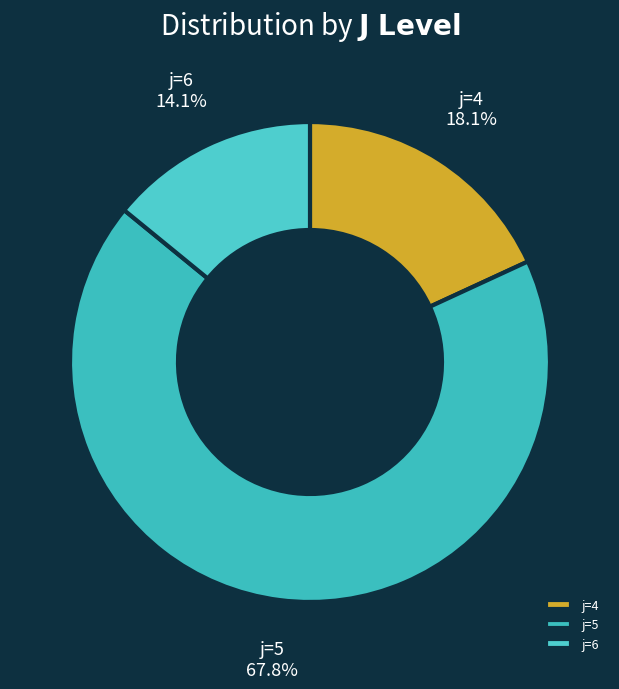

Is there any slice that represents more than half of the pie?

Yes